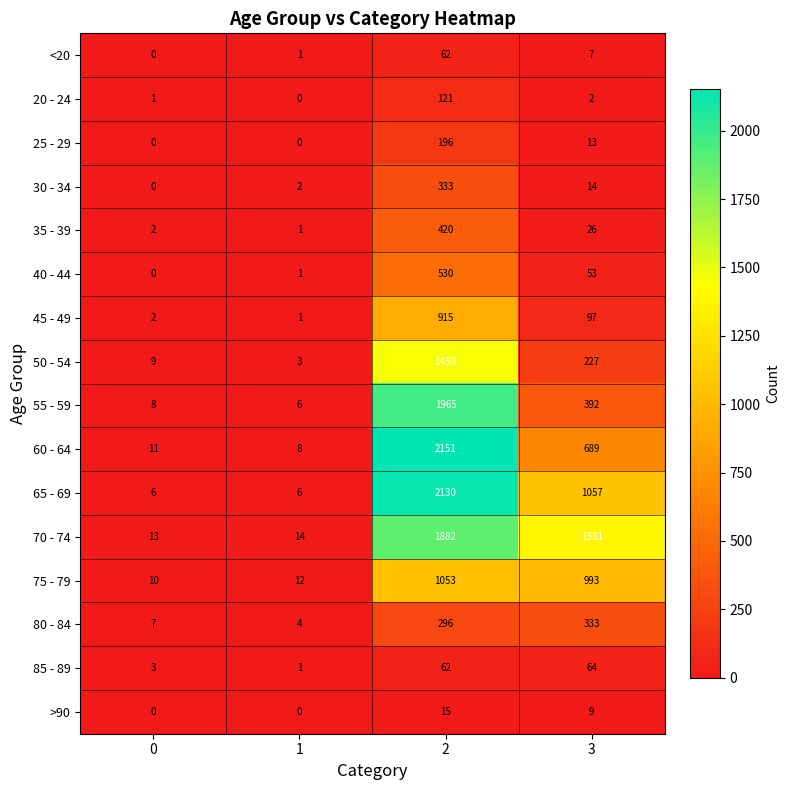

What is the maximum value shown in the chart?

2151